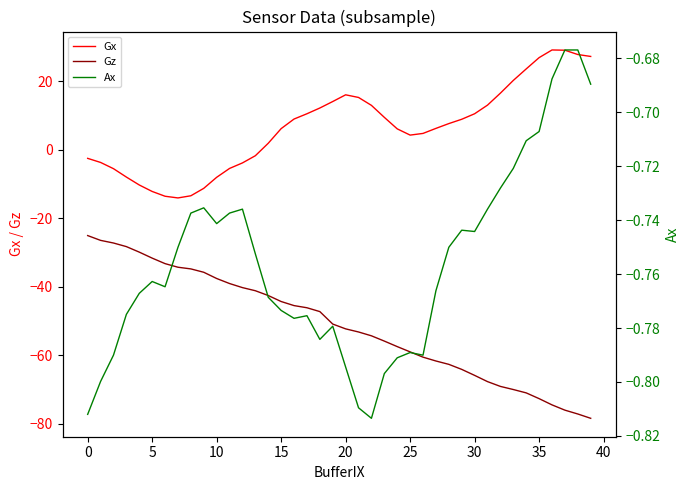

At which label does Gx first exceed 7?

16